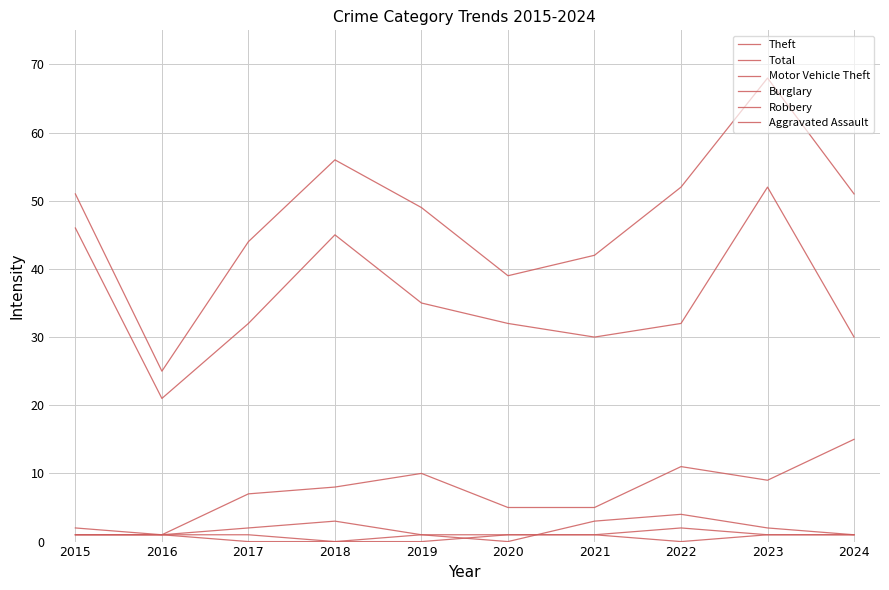

Is this an area chart (filled region under the line)?

No